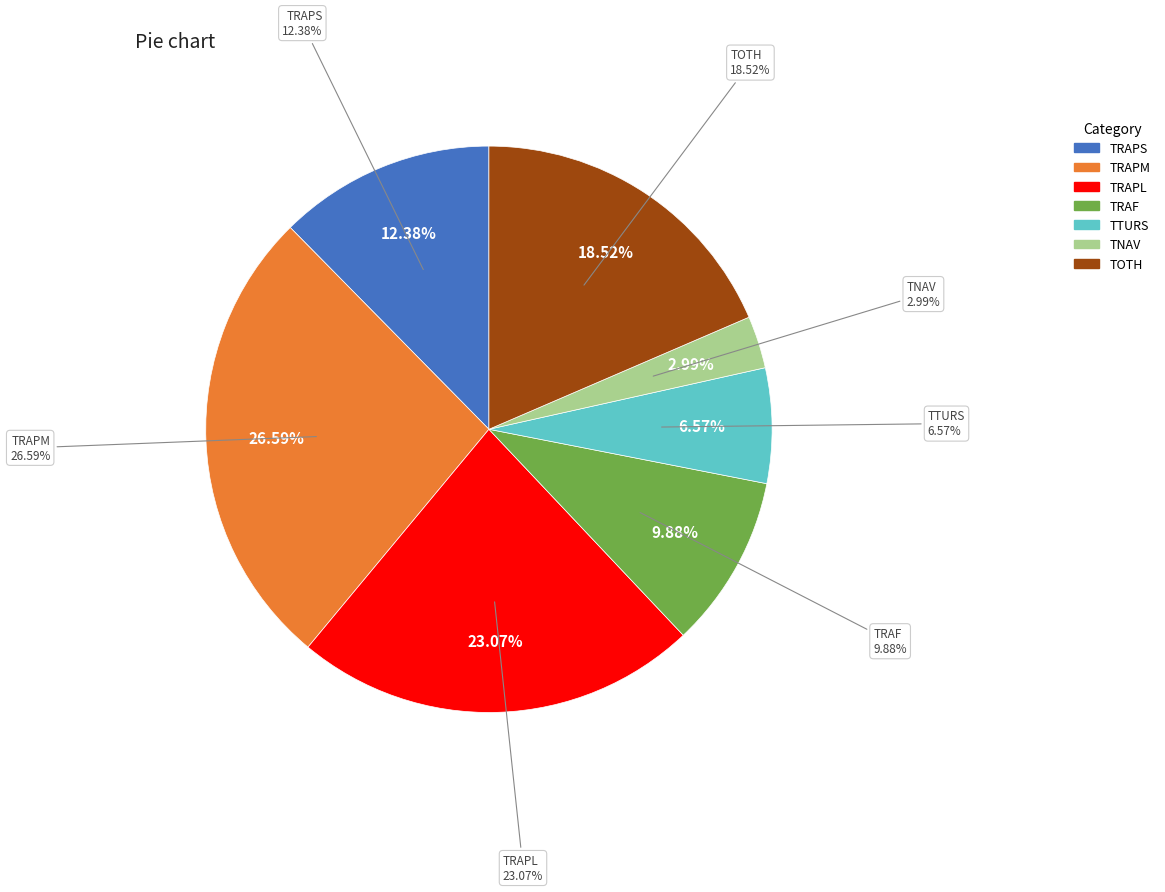

Which category has the biggest portion of the pie?

TRAPM